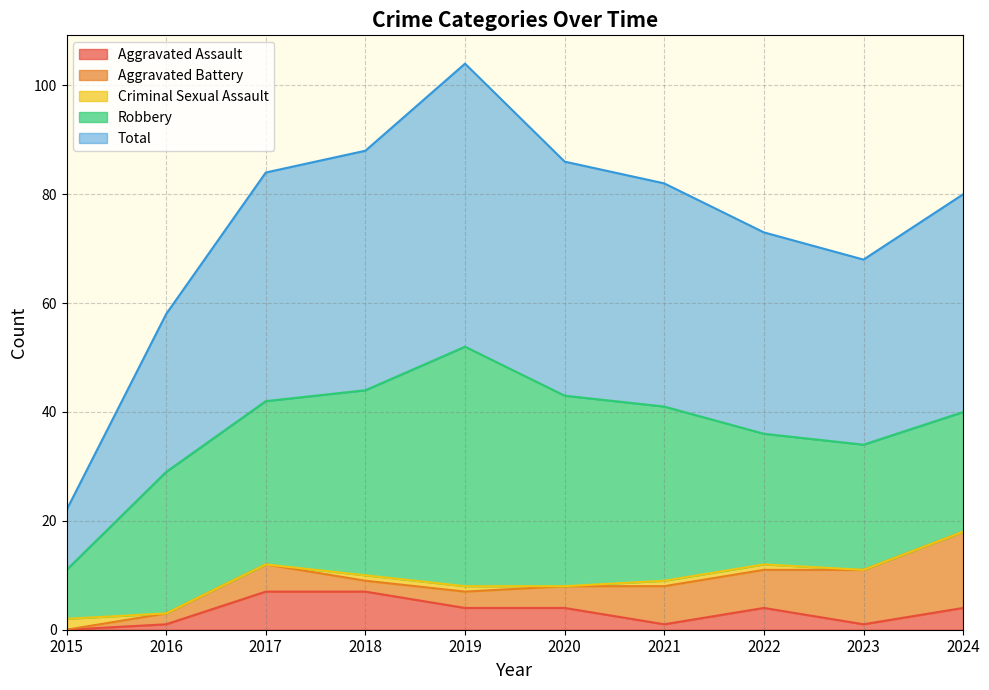

True or false: Aggravated Assault and Robbery intersect in this chart.

False